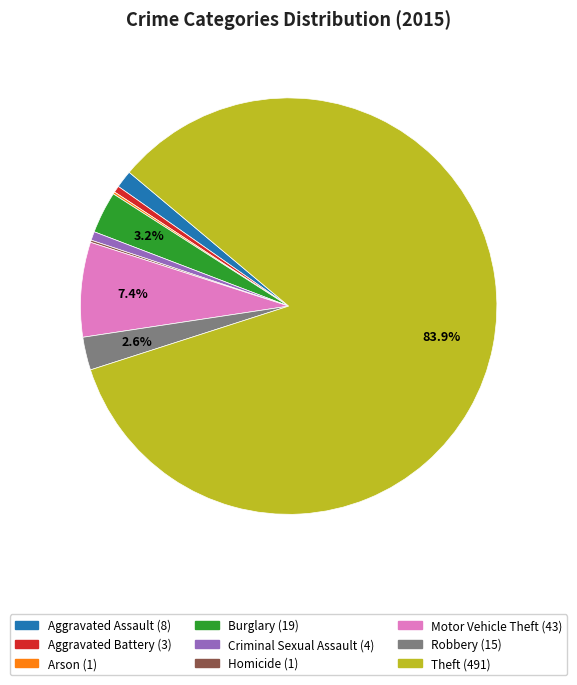

Which slice is the largest?

Theft